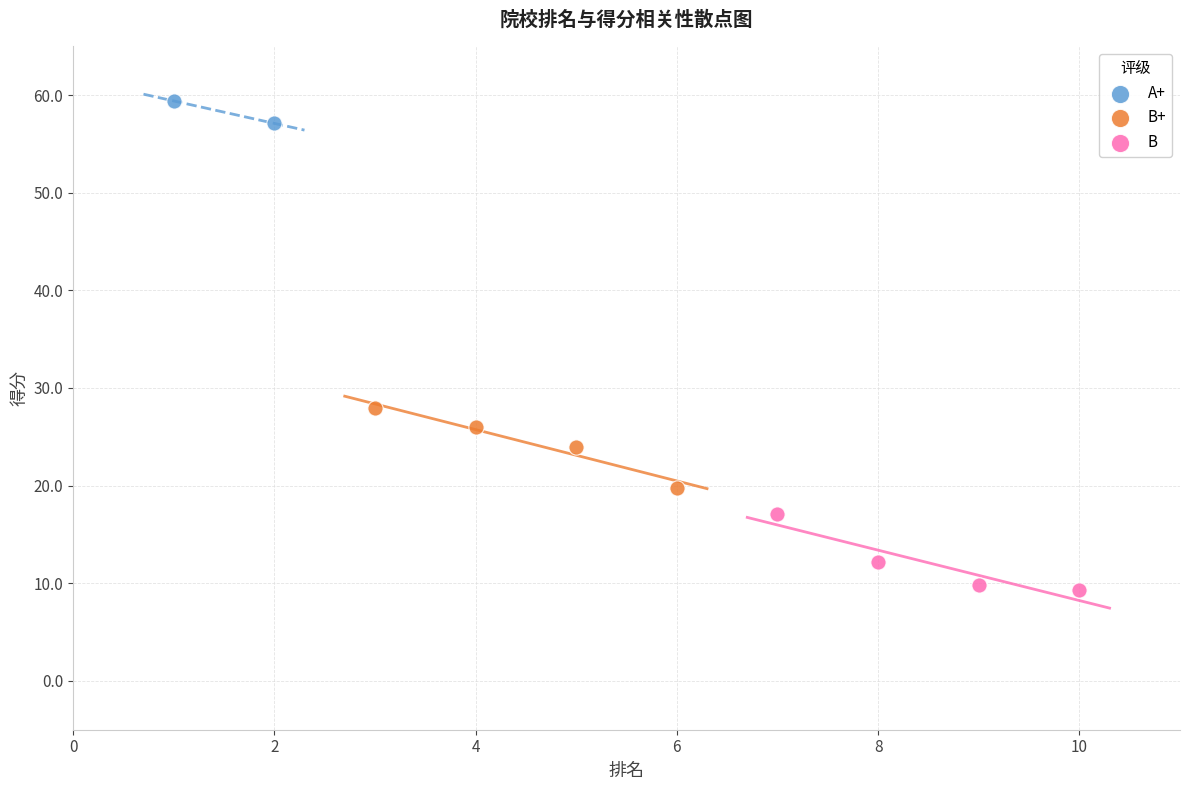

What are all the series names shown in the legend?

A+, B+, B